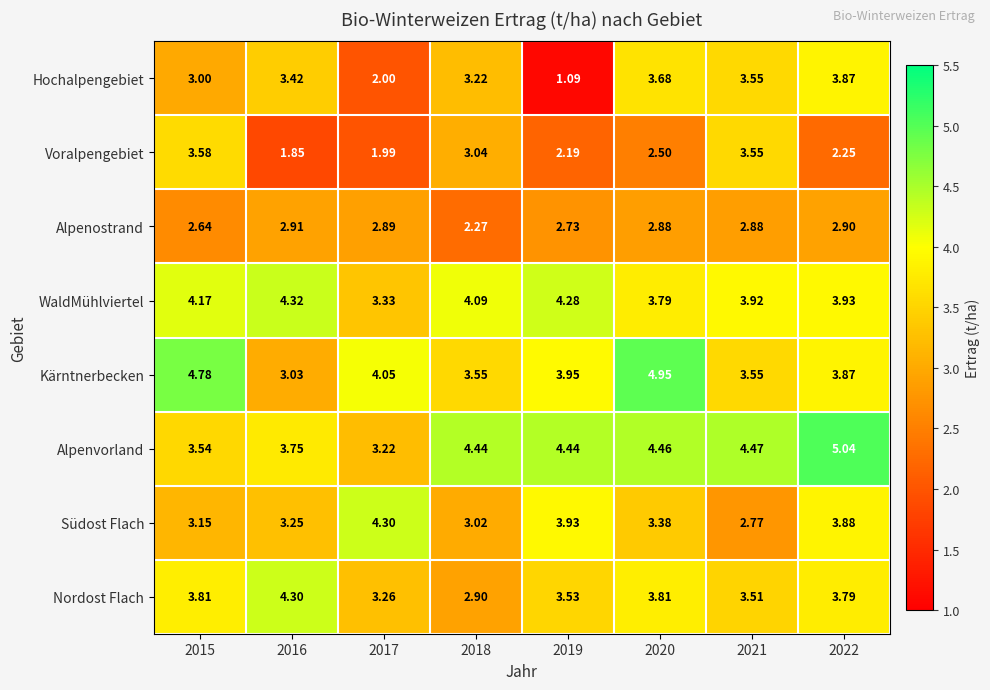

Is the value of WaldMühlviertel at 2020 greater than the value of Voralpengebiet at 2022?

Yes